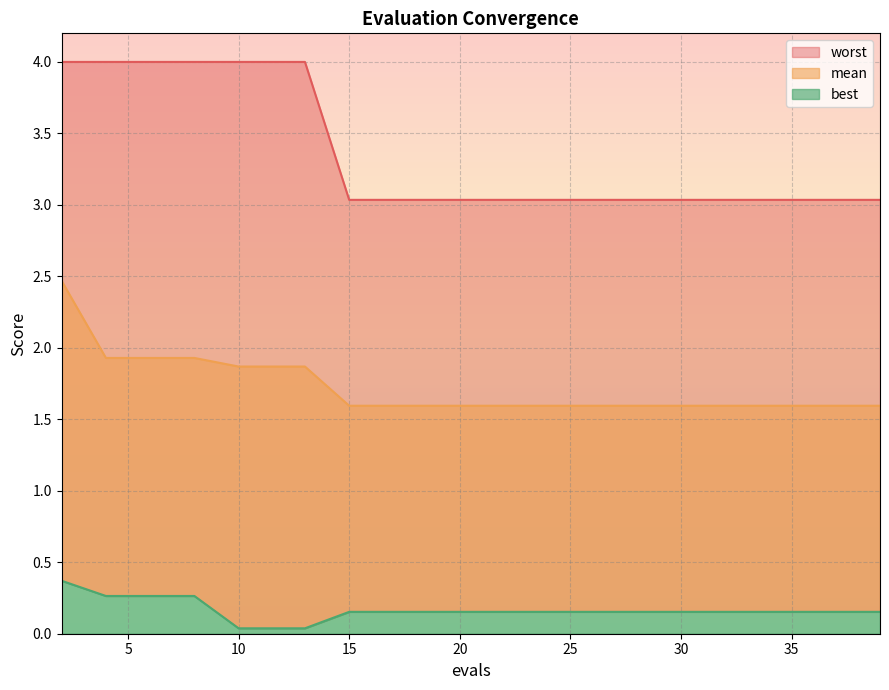

True or false: mean and best intersect in this chart.

False